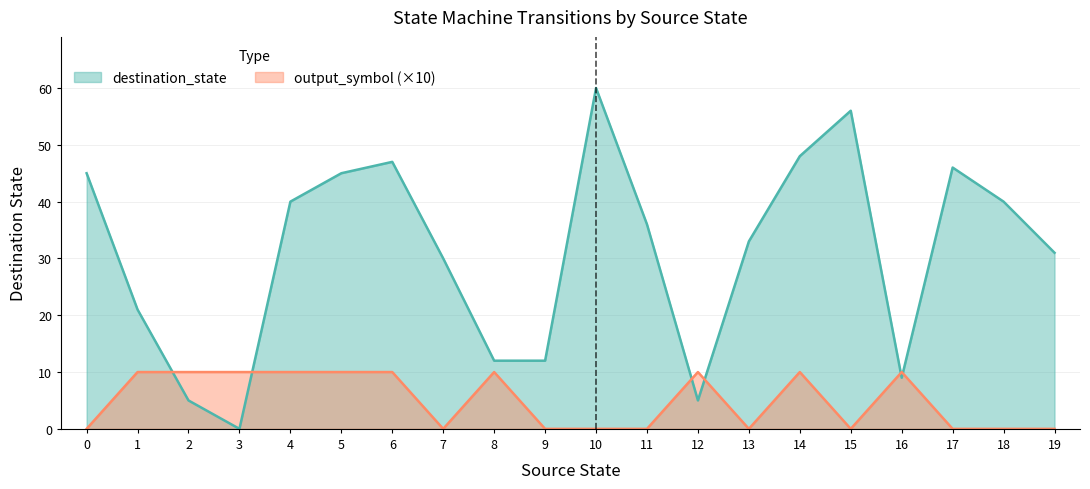

Reading left to right, list all the values displayed in this chart.

destination_state: 0=45	1=21	2=5	3=0	4=40	5=45	6=47	7=30	8=12	9=12	10=60	11=36	12=5	13=33	14=48	15=56	16=9	17=46	18=40	19=31
output_symbol: 0=0	1=10	2=10	3=10	4=10	5=10	6=10	7=0	8=10	9=0	10=0	11=0	12=10	13=0	14=10	15=0	16=10	17=0	18=0	19=0